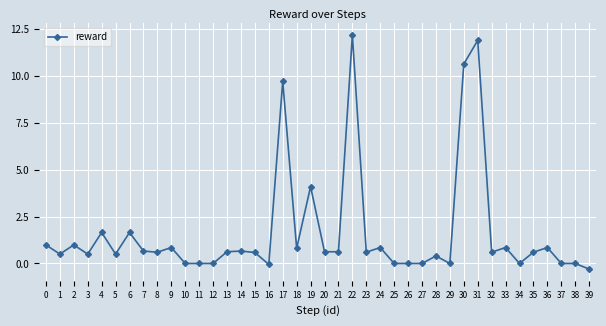

What is the difference between the values at 6 and 16?

1.7